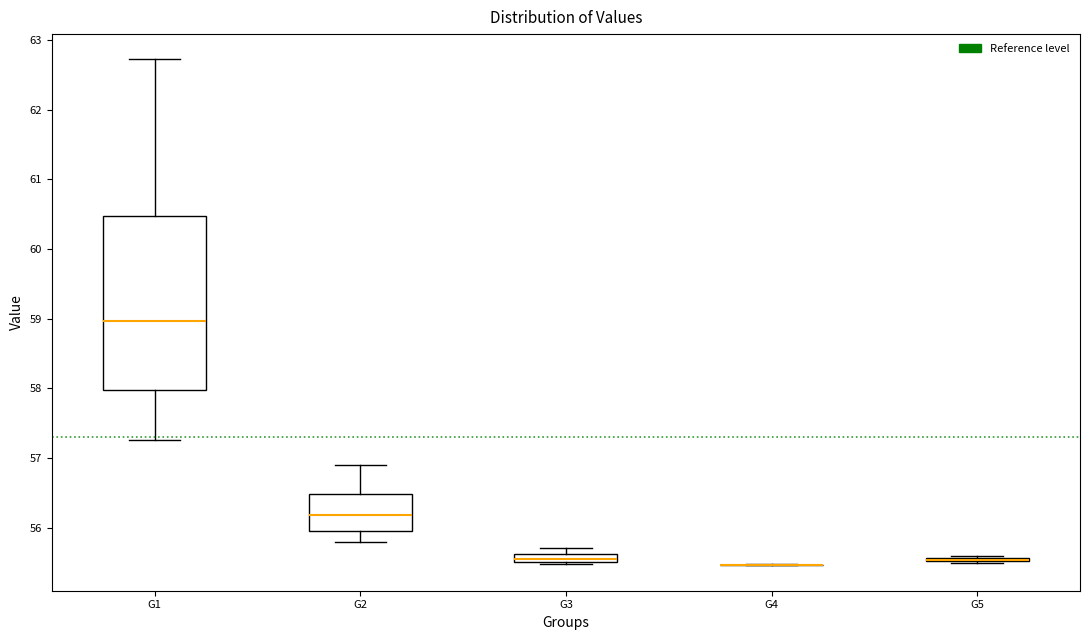

Which box is the tallest, from its lower edge to its upper edge?

G1